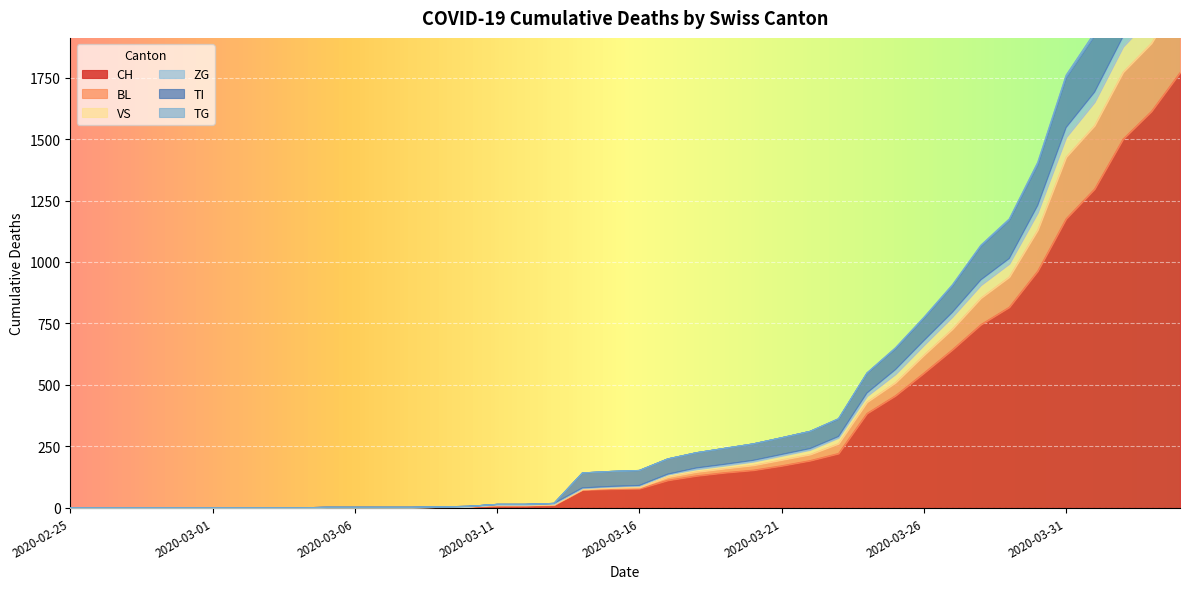

What are all the series names shown in the legend?

CH, BL, VS, ZG, TI, TG